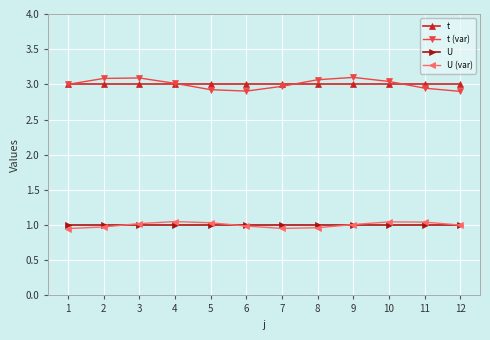

The U series shows 0.7 at 10. True or false?

False